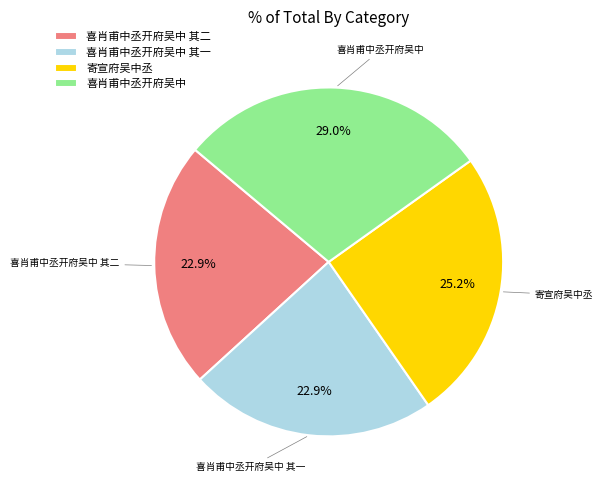

Is there a majority slice in this chart?

No